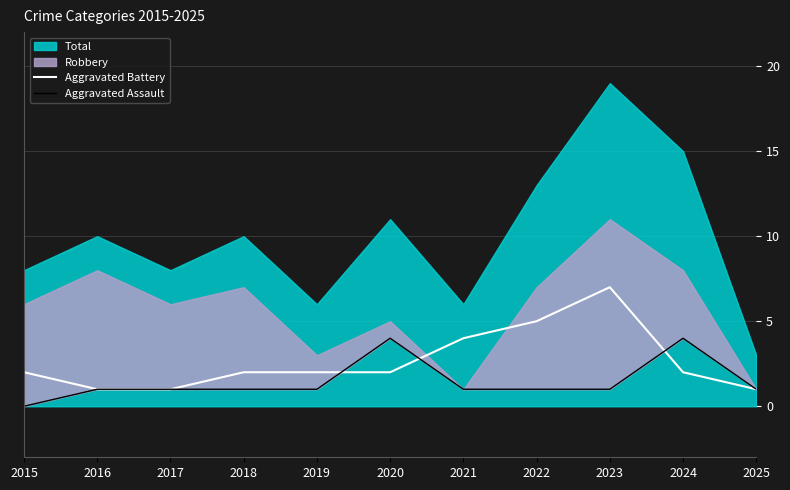

Is the value of Aggravated Battery at 2016 greater than the value of Aggravated Assault at 2020?

No